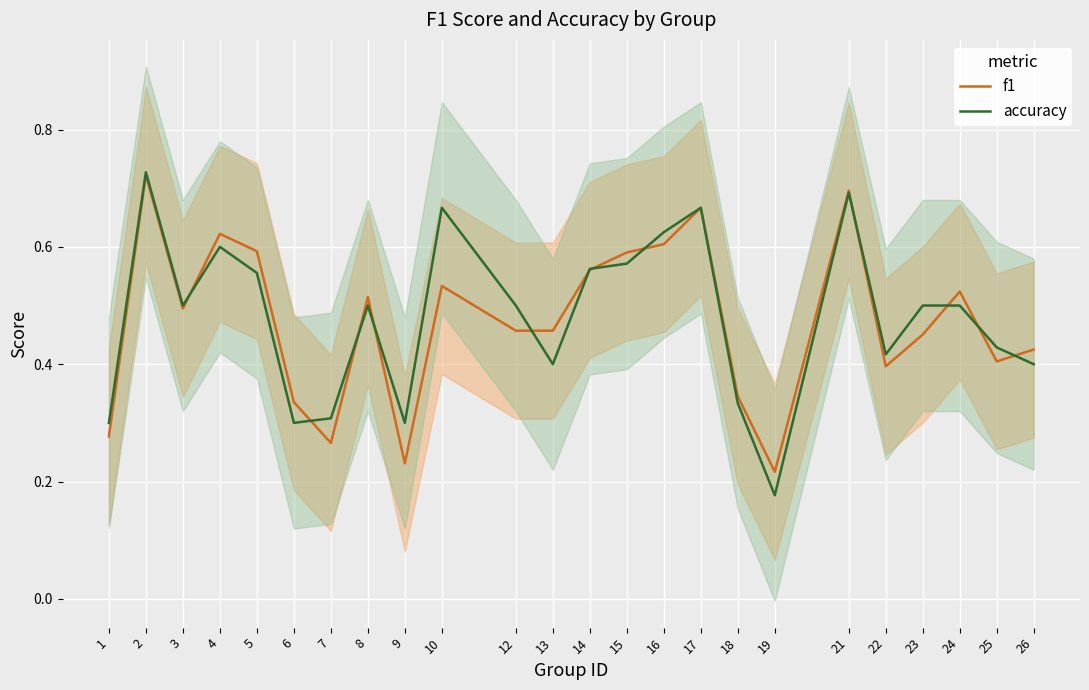

Between 13 and 15, which is larger?

15